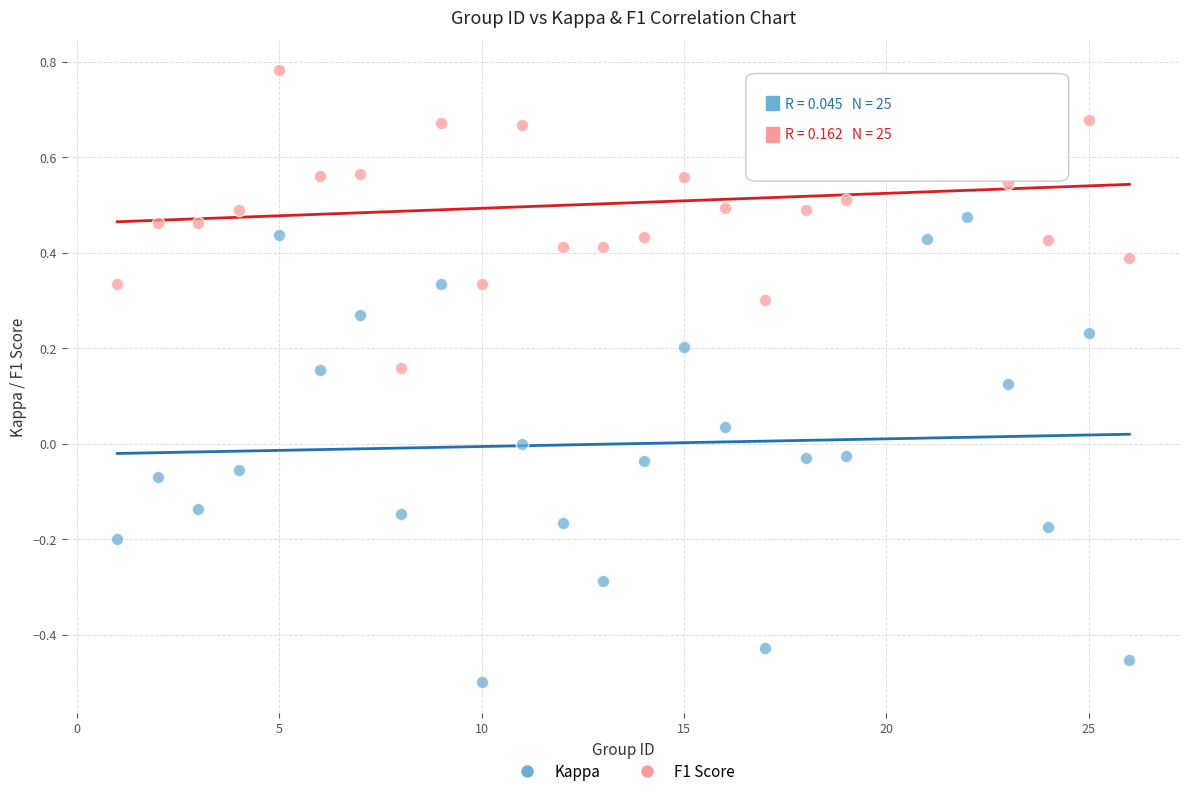

Across all data points, what is the range of Y values (max minus min)?

1.3